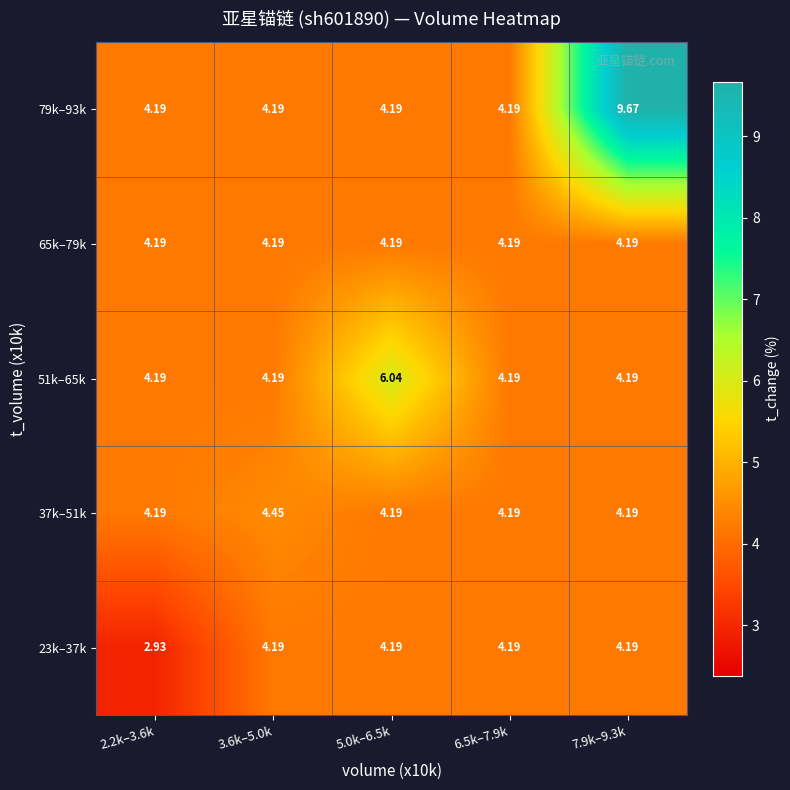

Is the value of 51k–65k at 5.0k–6.5k greater than the value of 79k–93k at 7.9k–9.3k?

No